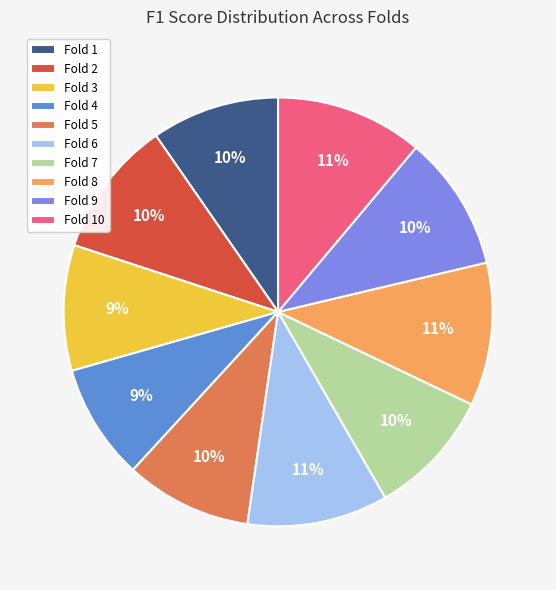

True or false: Fold 5 accounts for 10% of the total.

True